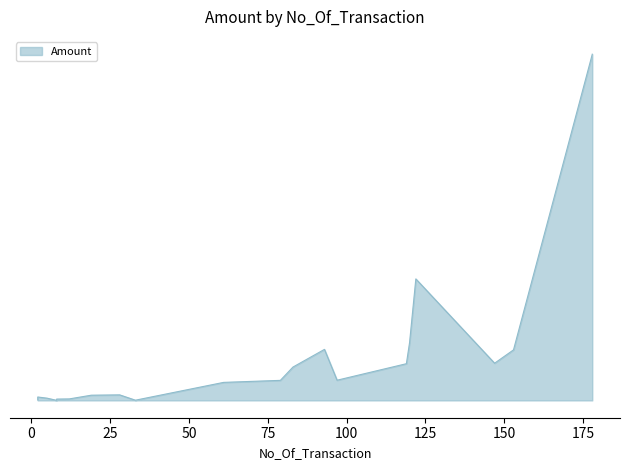

Reading left to right, extract all data points from this chart.

2=49525.0	153=6193253.0	33=27442.0	97=2475082.0	83=4085995.0	28=679511.0	79=2456307.0	122=14888779.0	120=7052559.0	8=6756.0	12=183989.0	5=272290.0	2=418600.0	147=4557644.0	19=638980.0	119=4497790.0	178=42419626.6	8=162766.0	93=6252951.0	61=2209261.0